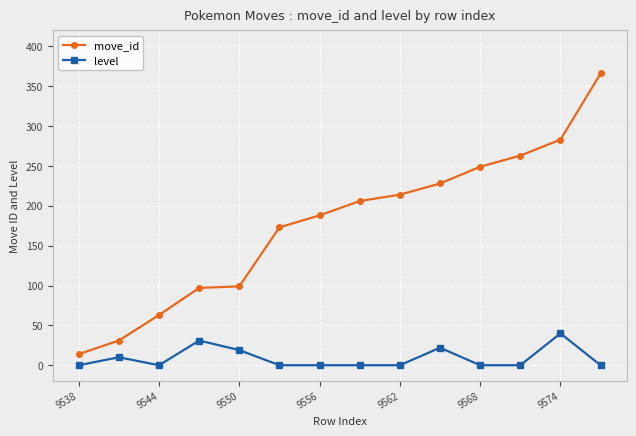

Which series has the widest spread of values?

move_id